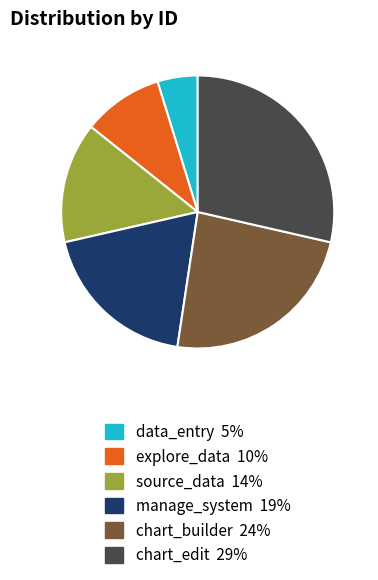

What is the ratio of the value at chart_edit to the value at chart_builder?

1.2